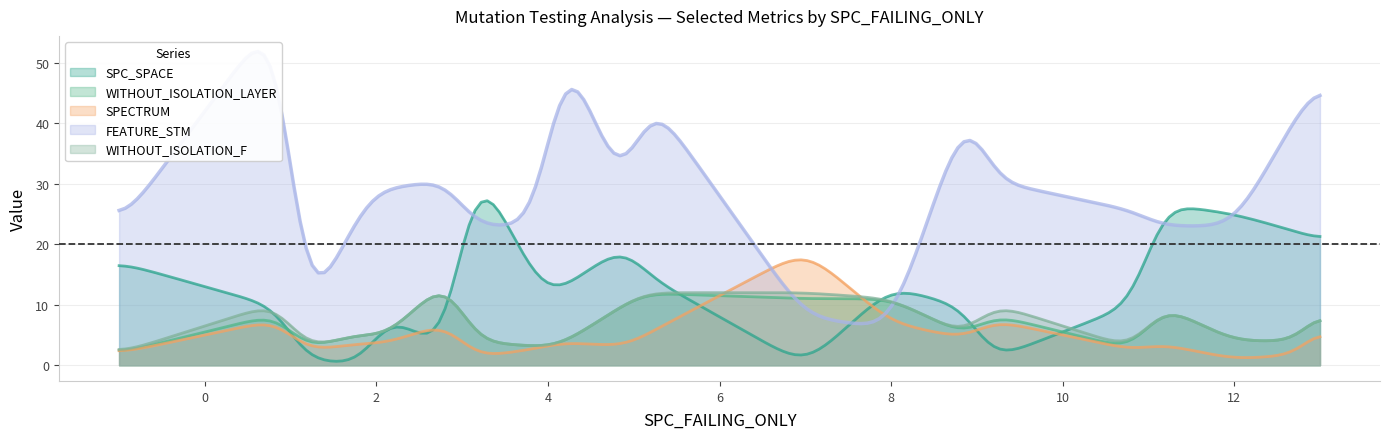

What is the highest value of the SPECTRUM series?

17.4